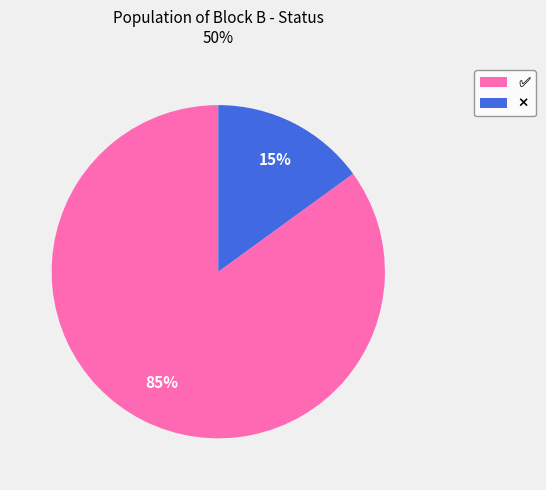

To the nearest percent, what is the difference between the largest and smallest slice percentages?

70%